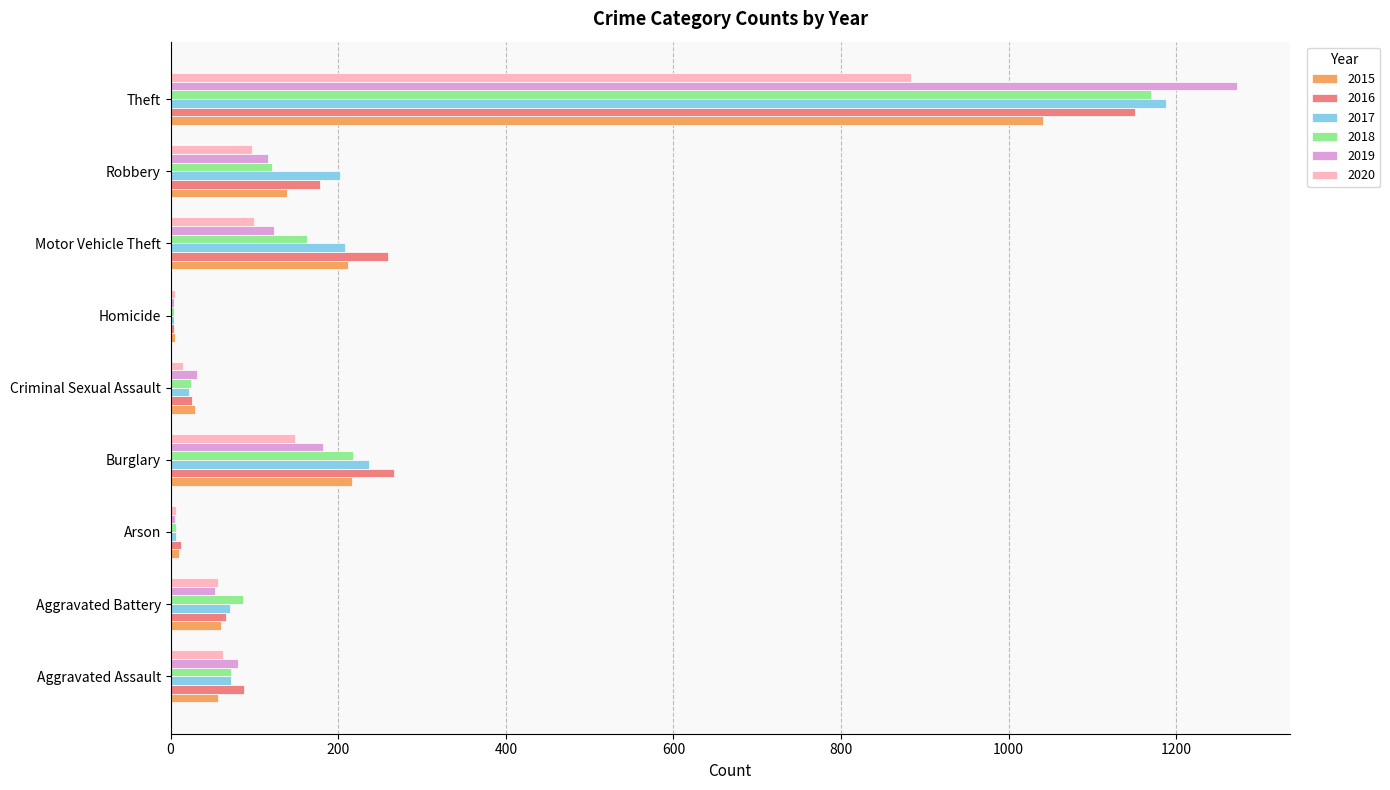

Is the value of 2018 at Homicide greater than the value of 2015 at Robbery?

No